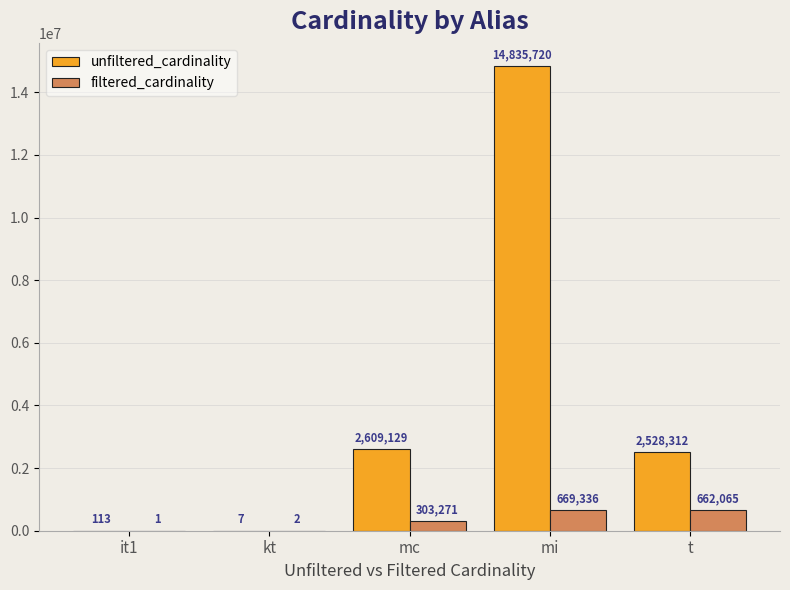

True or false: unfiltered_cardinality has a value of 2528312 at t.

True